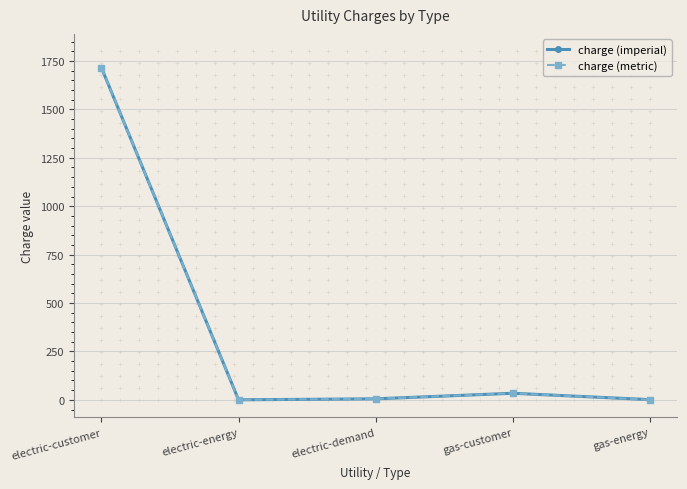

What are all the series names shown in the legend?

charge (imperial), charge (metric)